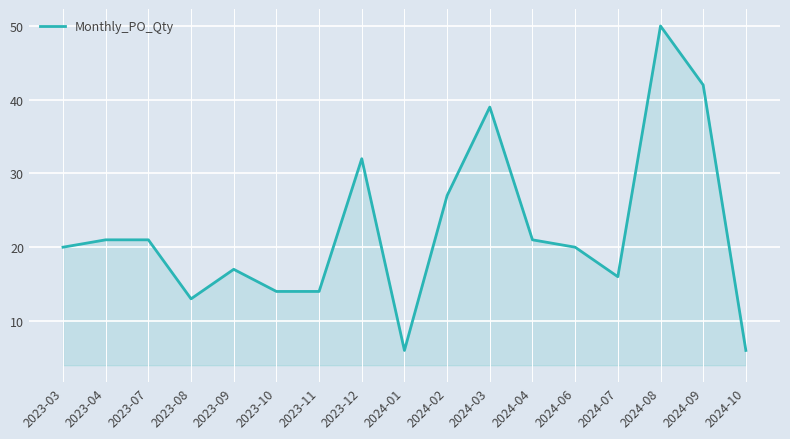

Approximately how many times larger is the value at 2024-07 compared to 2024-06?

0.8